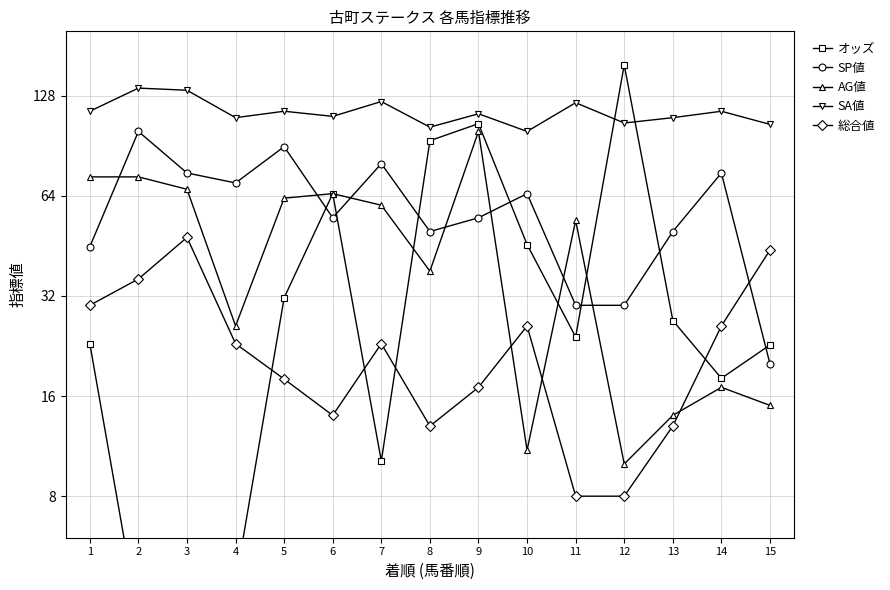

What is the spread (max minus min) of values at 9?

96.0